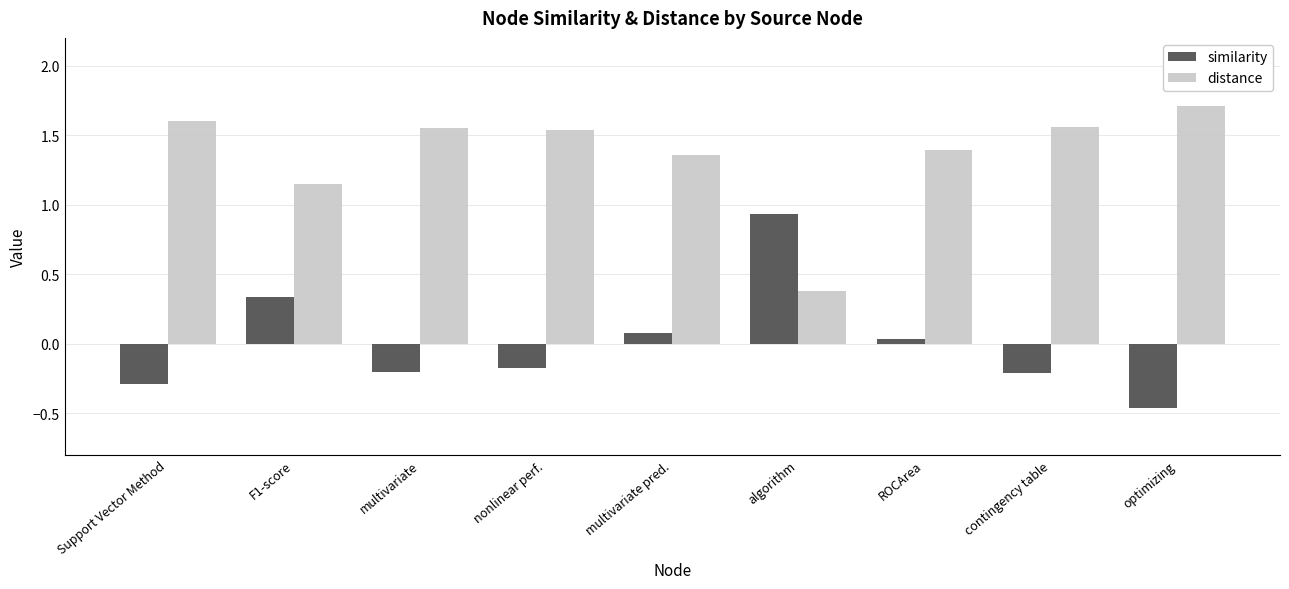

How many data points in similarity are above 0?

4